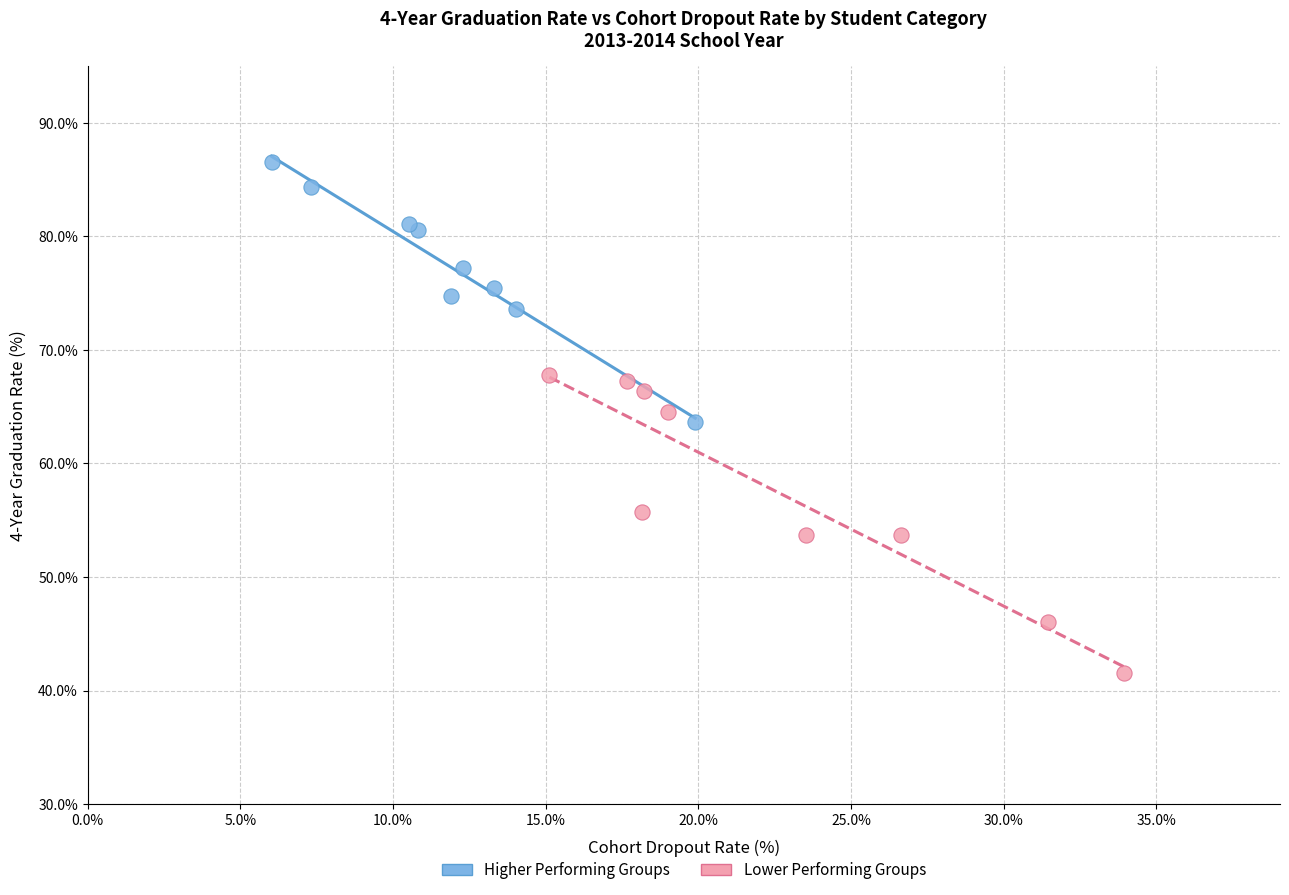

Which series reaches the minimum Y coordinate?

Lower Performing Groups